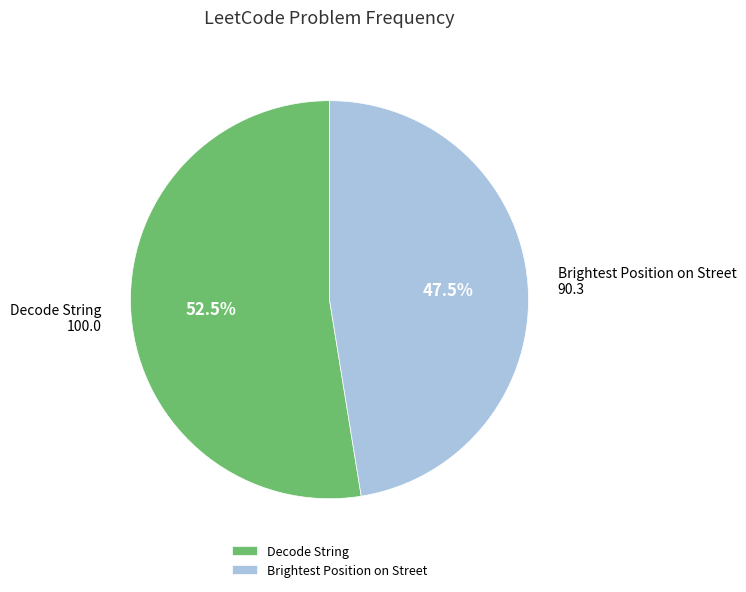

What is the ratio of the value at Brightest Position on Street to the value at Decode String?

0.9